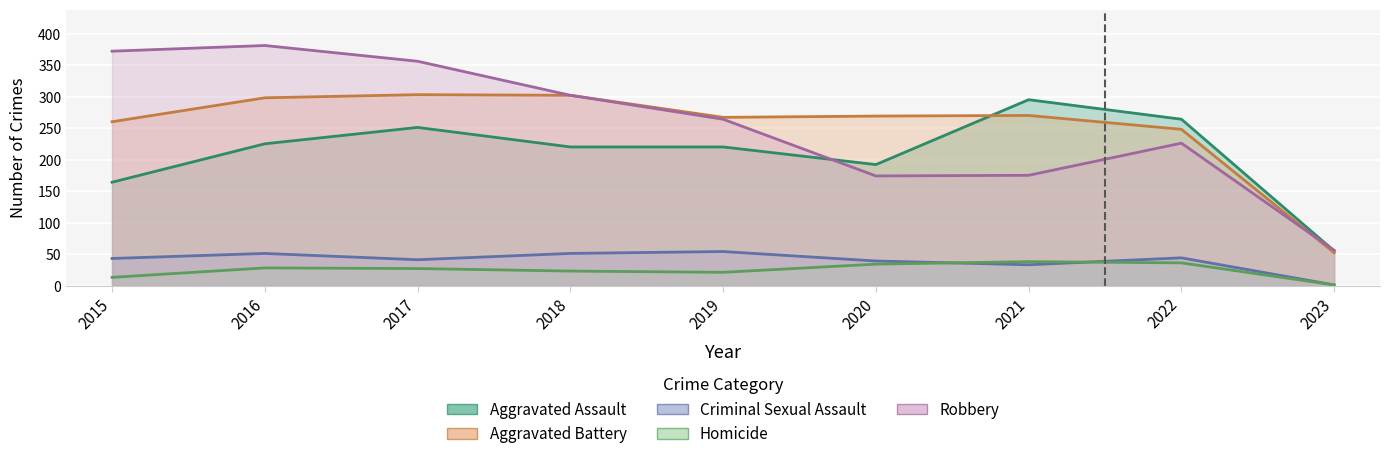

What is the sum of all Robbery values?

2306